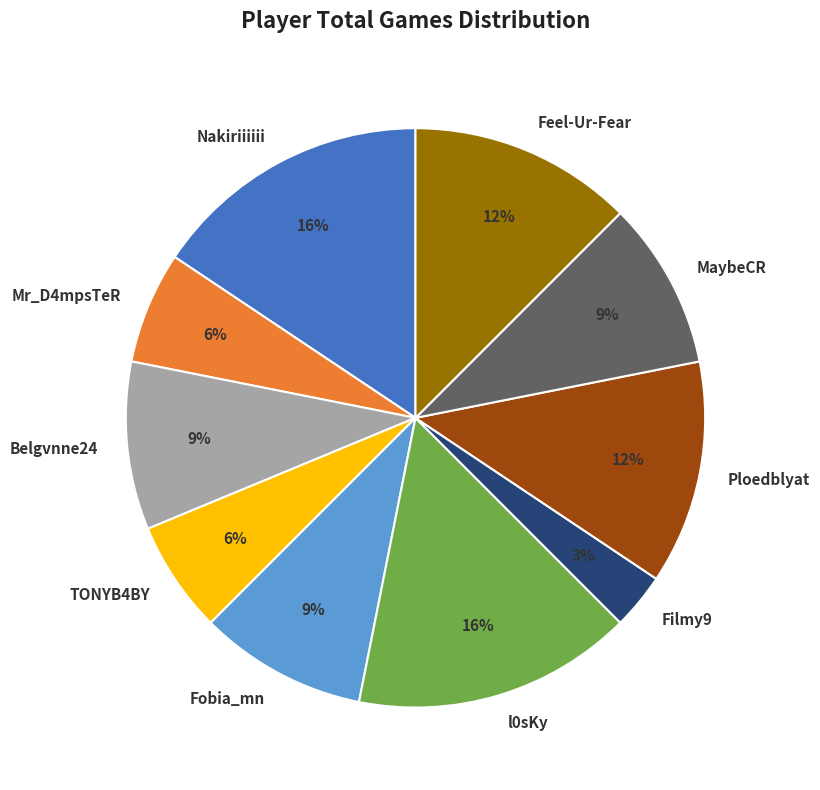

Count the number of slices in the pie.

10